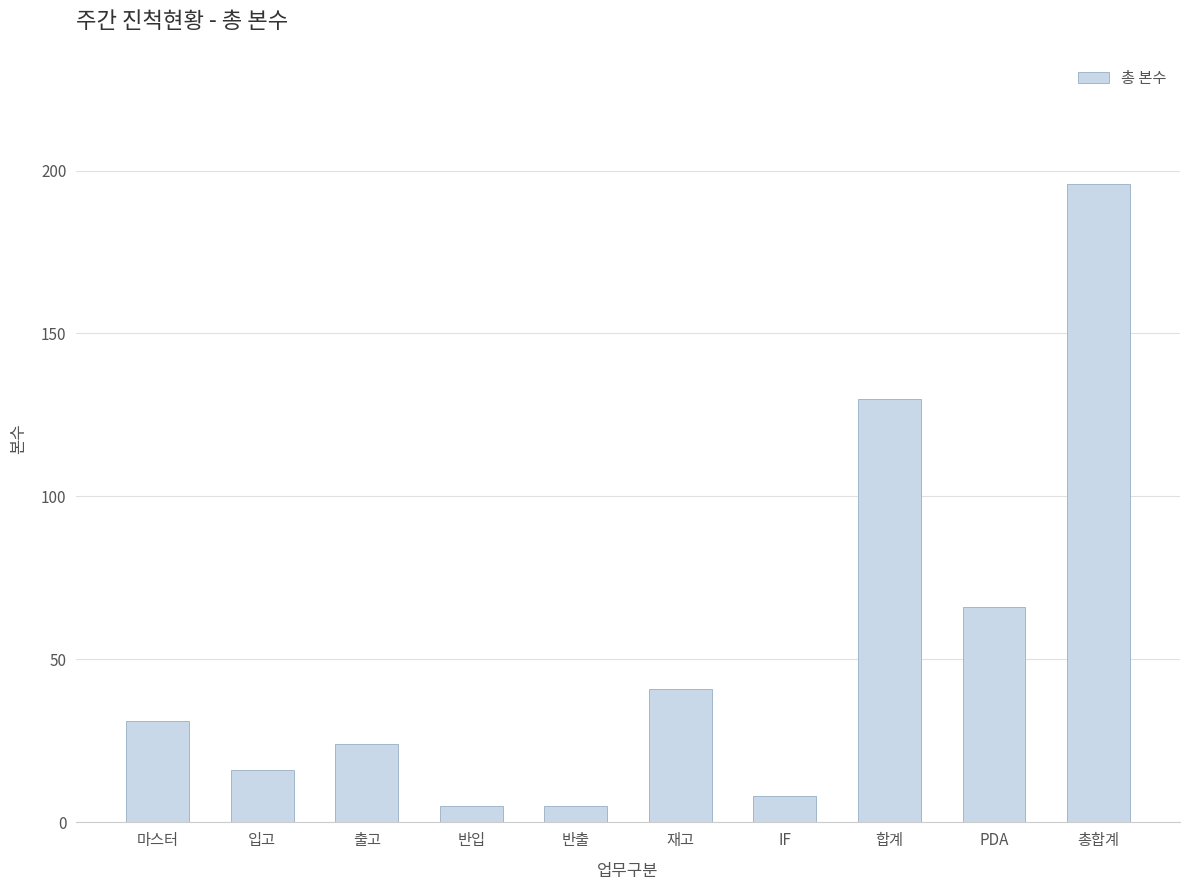

Reading right to left, what are all the values shown in this chart?

총합계=196	PDA=66	합계=130	IF=8	재고=41	반출=5	반입=5	출고=24	입고=16	마스터=31